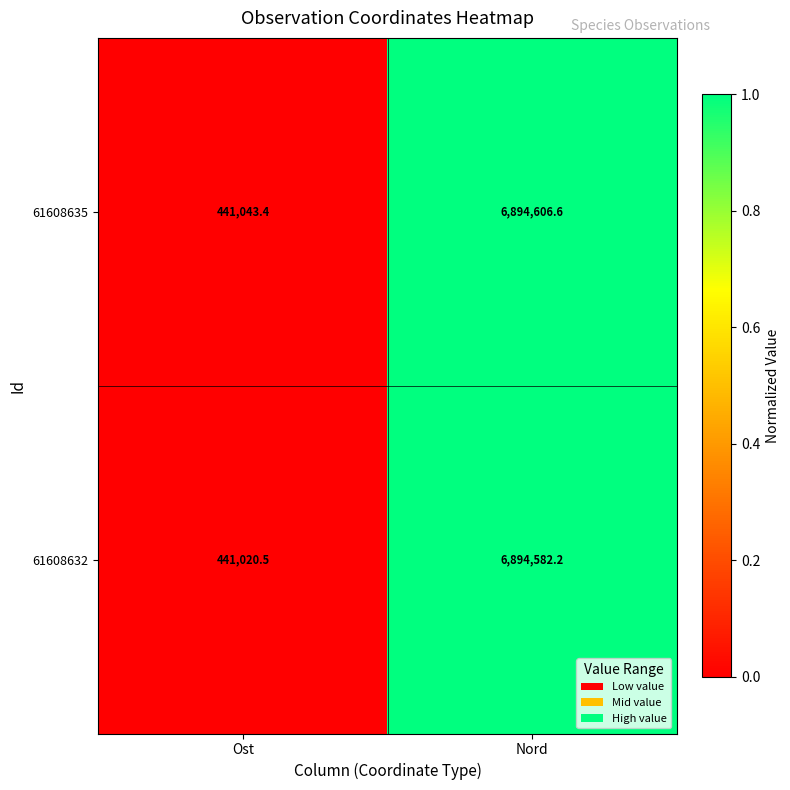

Reading left to right, transcribe all the data shown in this chart.

61608635: Ost=441043.4	Nord=6894606.6
61608632: Ost=441020.5	Nord=6894582.2